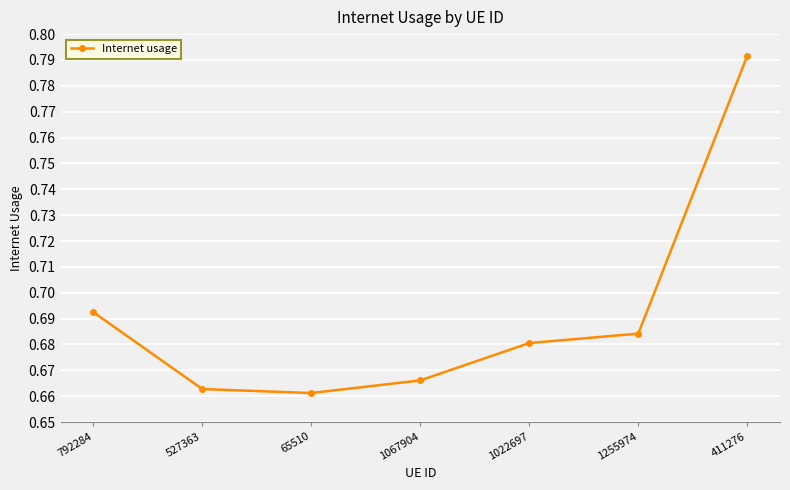

List the labels in order of value, largest first.

411276, 792284, 1255974, 1022697, 1067904, 527363, 65510